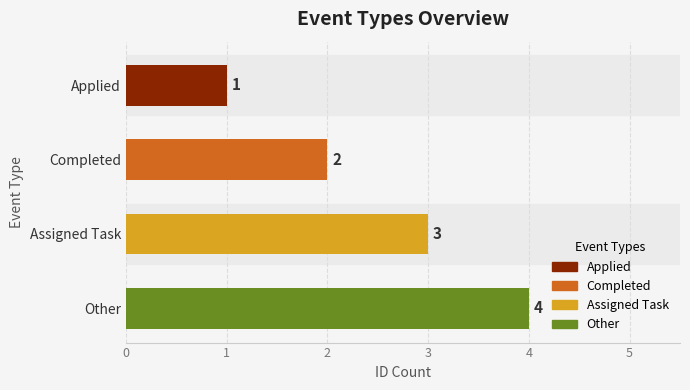

Is it true that the value at Applied is 1?

True